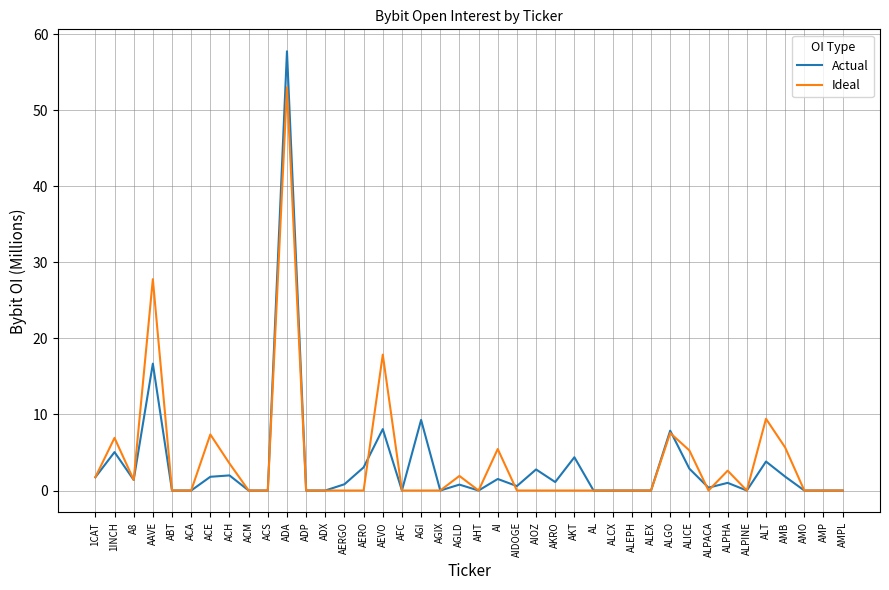

List the series in order of their overall mean, lowest first.

Actual, Ideal